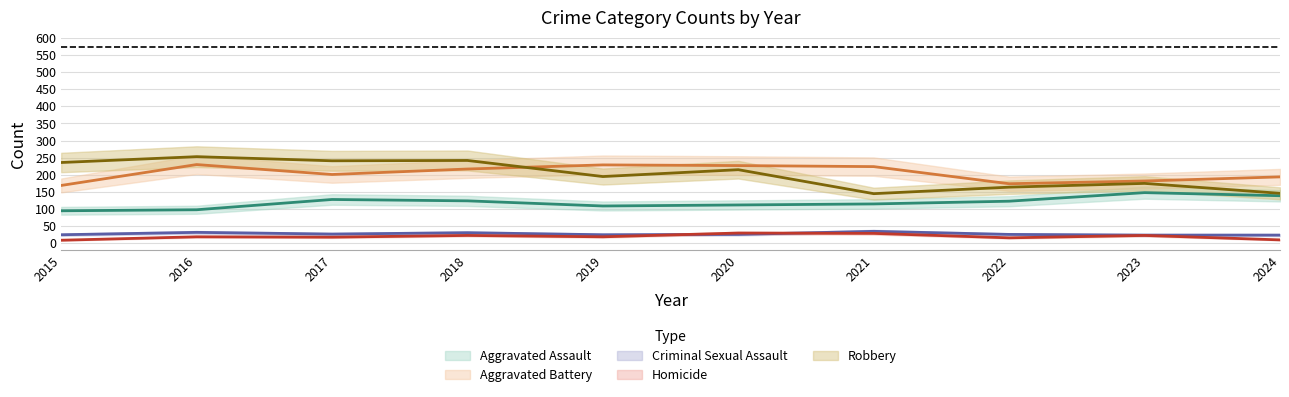

What is the spread (max minus min) of values at 2015?

227